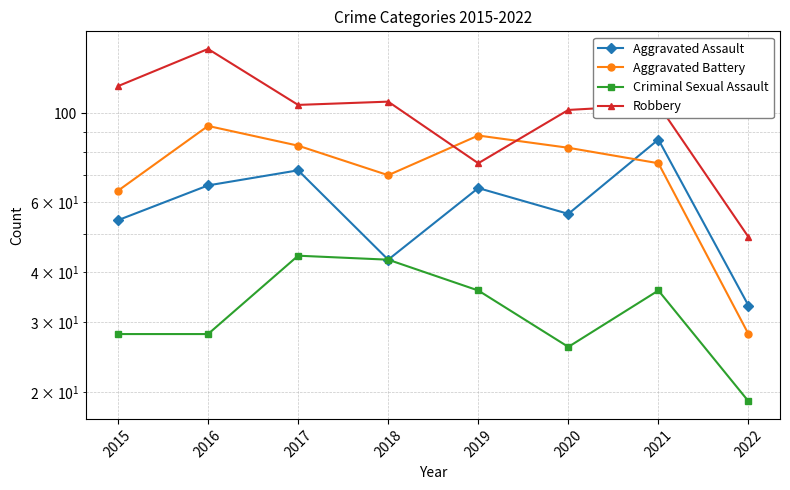

At how many categories does at least one series exceed 120?

1